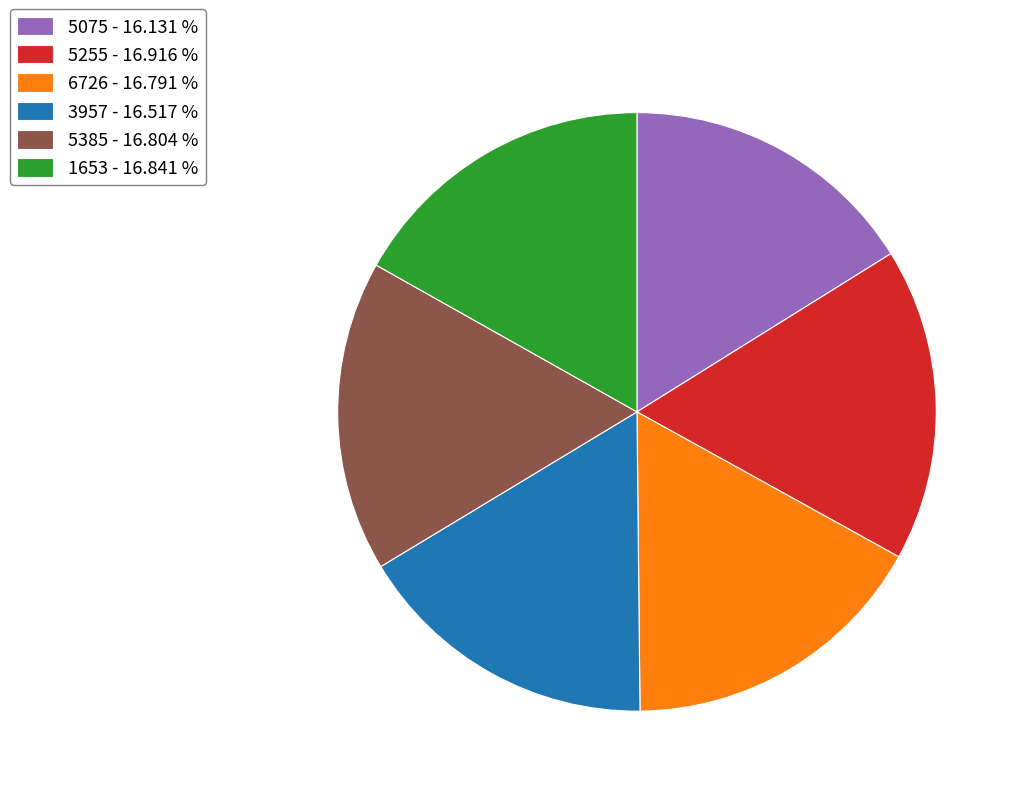

Does any single category account for the majority?

No